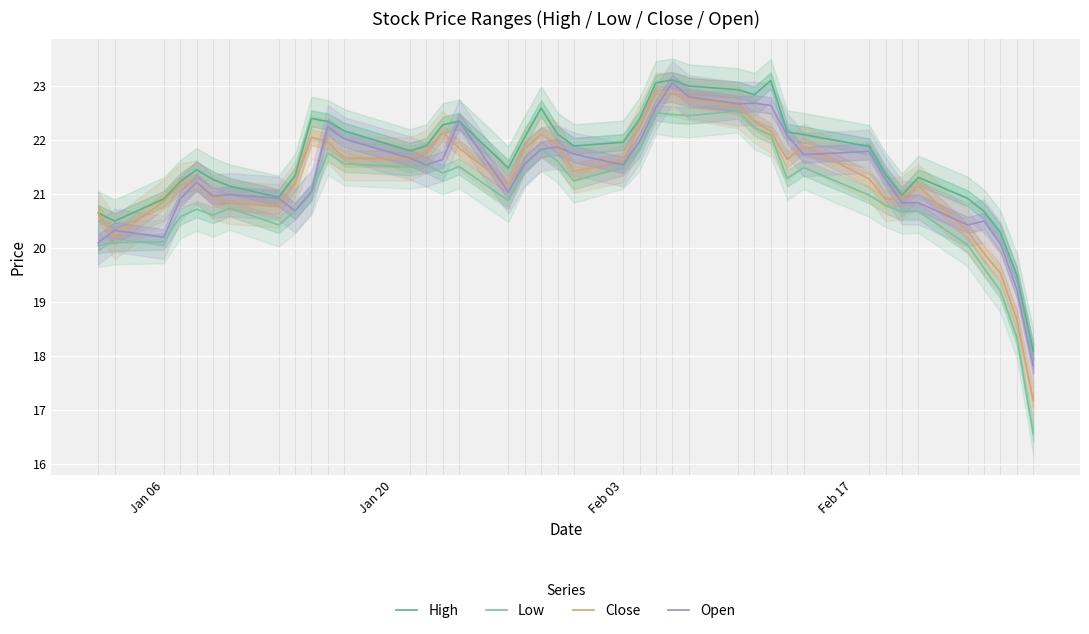

In High, how many points are higher than both neighbors (excluding endpoints)?

7